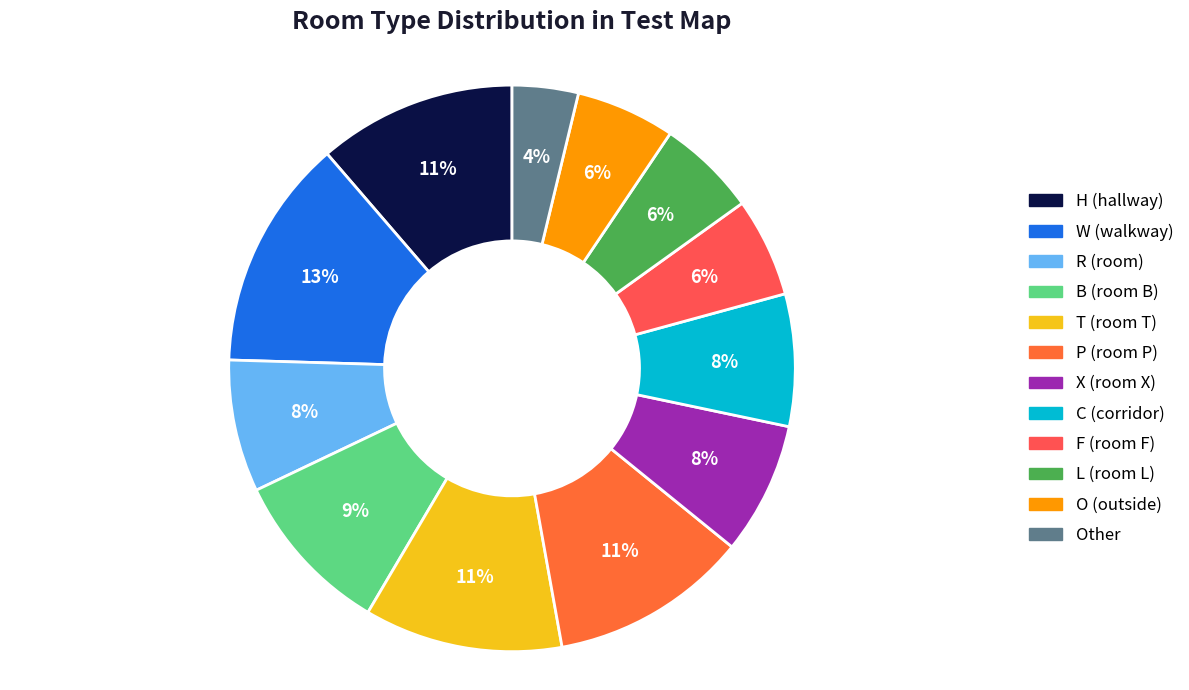

Count the number of slices in the pie.

12